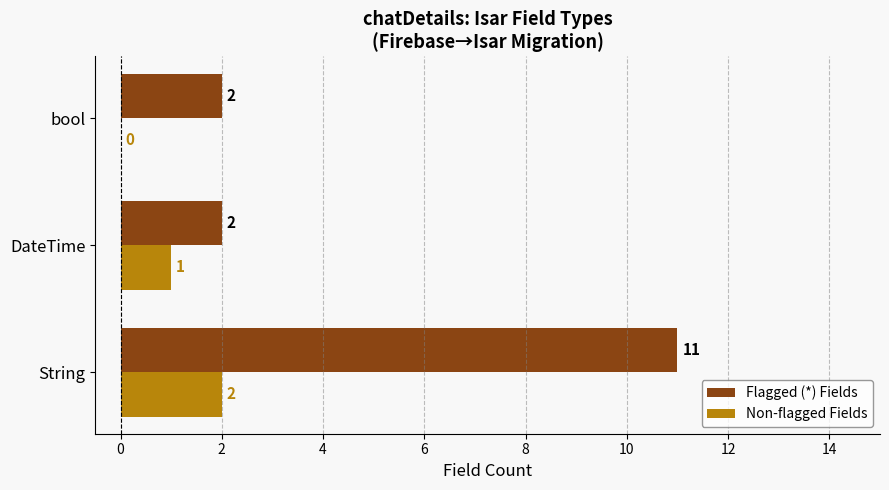

Is the value of Non-flagged Fields at DateTime greater than the value of Flagged (*) Fields at bool?

No